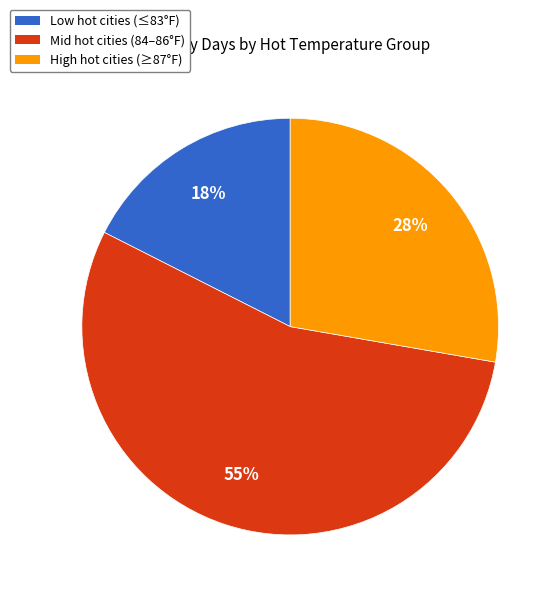

To the nearest percent, what is the average slice percentage?

33%